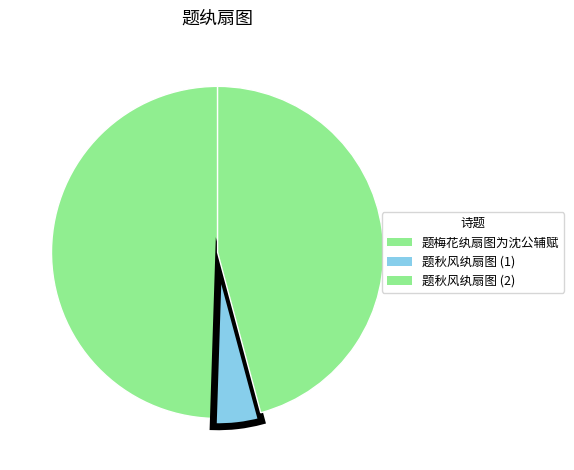

How many segments does this pie chart have?

3